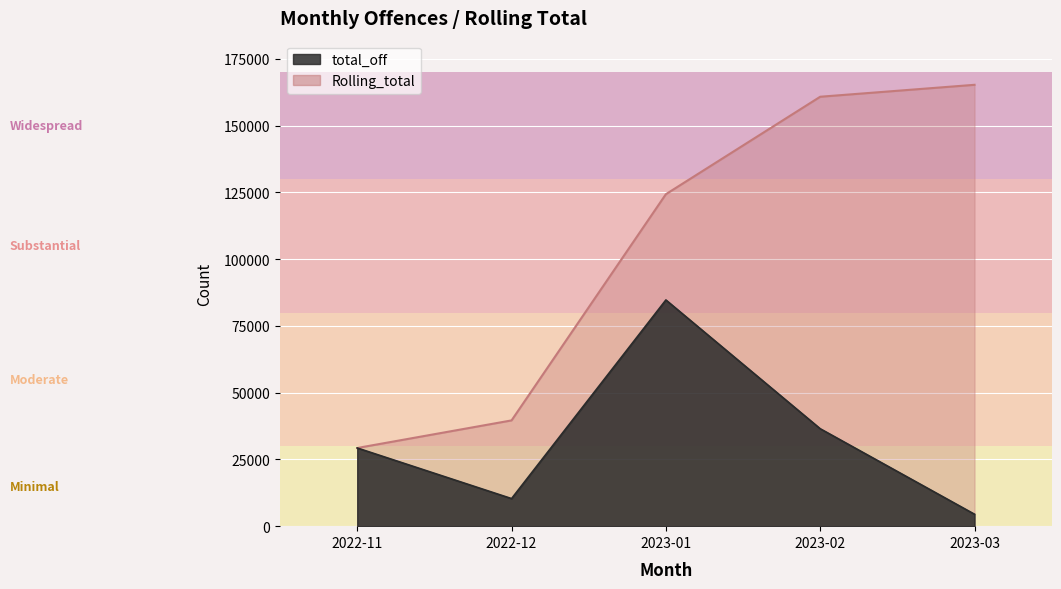

What is the maximum value shown in the chart?

165284